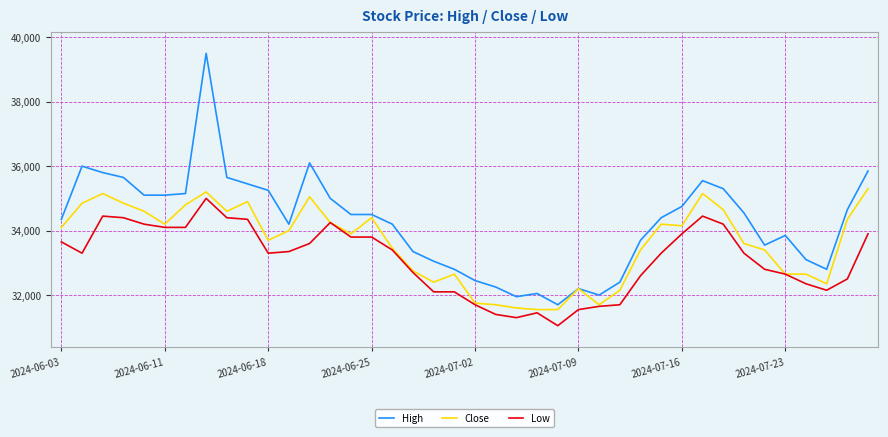

Which series has the largest total across all categories?

High